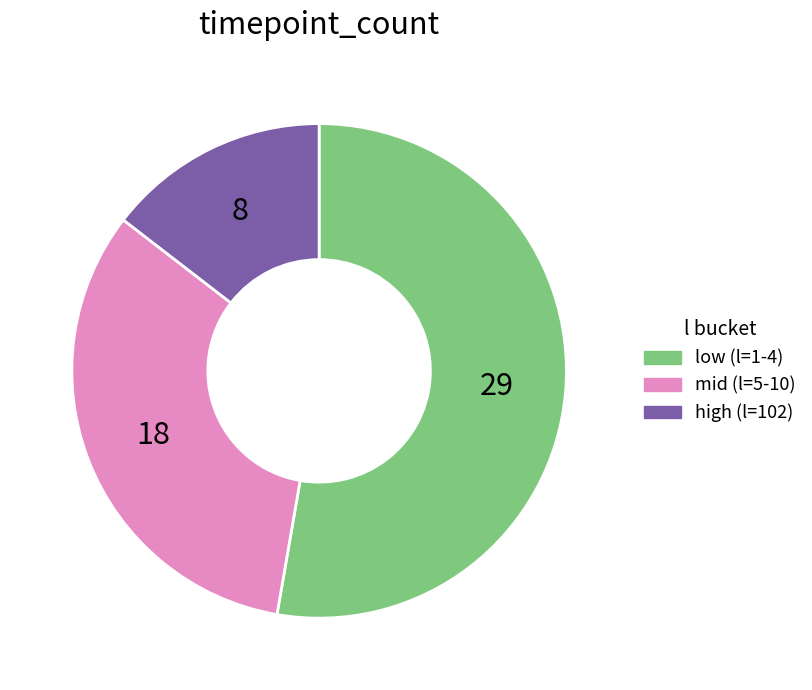

Is there any slice that represents more than half of the pie?

Yes